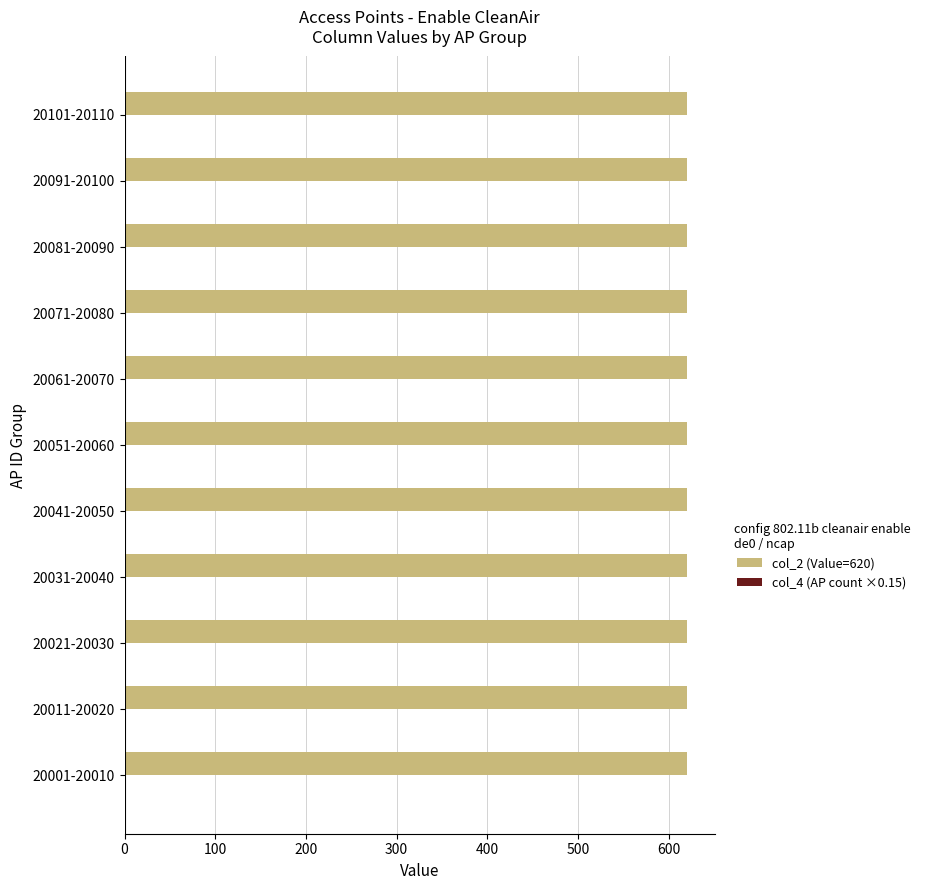

Which series has the largest total across all categories?

col_2 (Value=620)